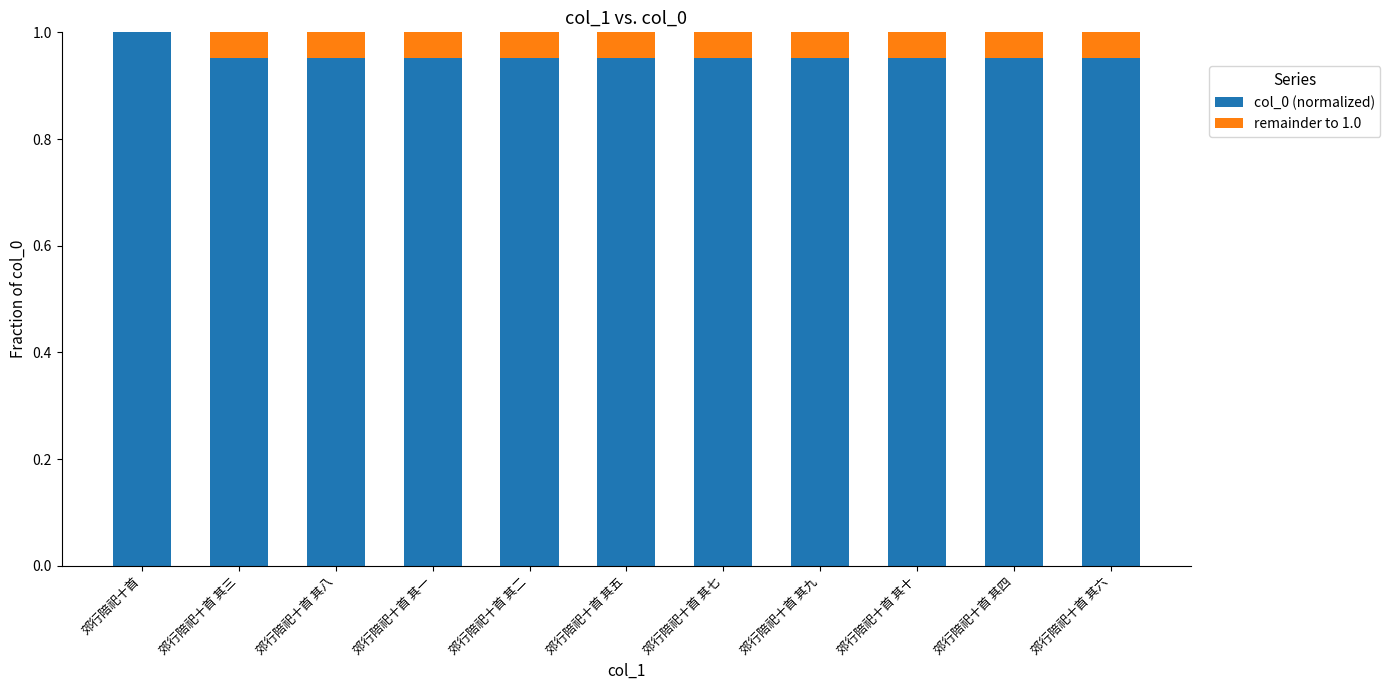

What is the sum of the col_0 (normalized) values at 郊行陪祀十首 其五 and 郊行陪祀十首 其九?

1.9